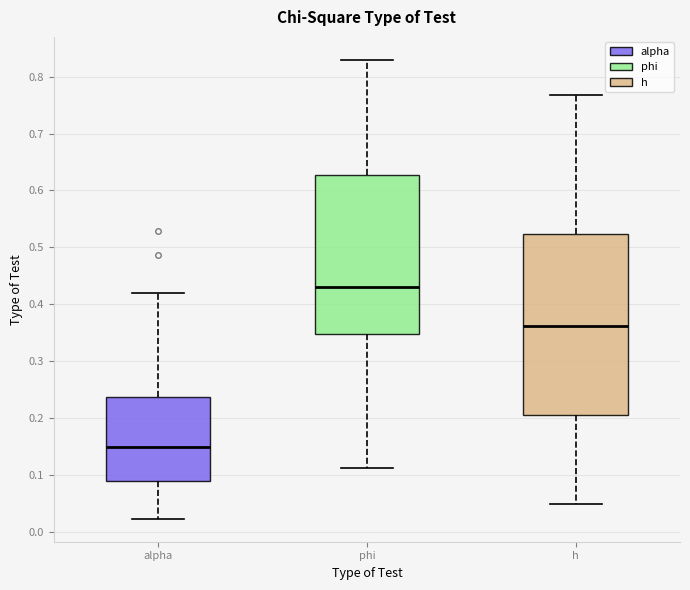

Reading left to right, transcribe this box plot: for each box, give where its median line is, the range the box spans, and where its two whiskers end, as read against the y-axis. The values are not printed on the chart, so give them approximately, as read against the axis.

alpha: median 0.15, box 0.09 to 0.24, whiskers 0.02 to 0.42
phi: median 0.43, box 0.35 to 0.63, whiskers 0.11 to 0.83
h: median 0.36, box 0.21 to 0.52, whiskers 0.05 to 0.77